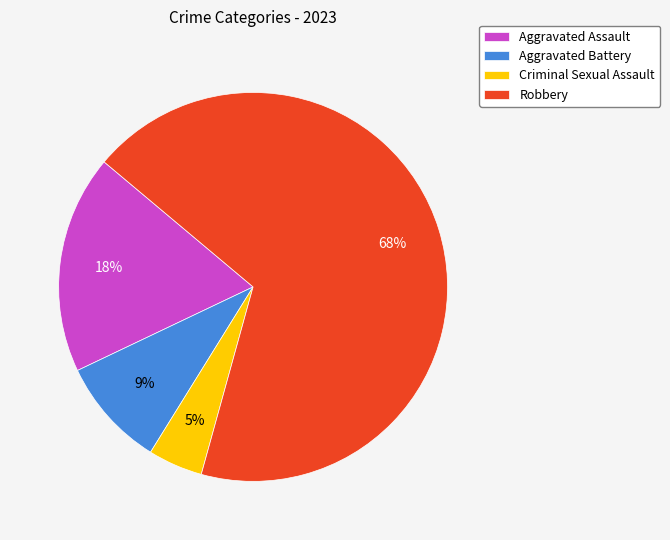

True or false: Aggravated Battery accounts for 9% of the total.

True